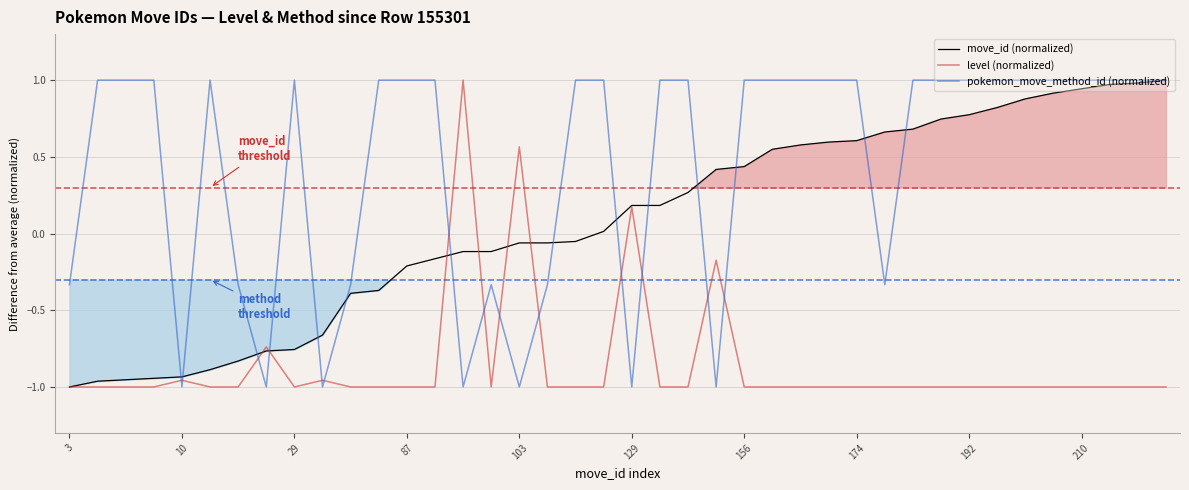

True or false: level (normalized) has a value of -1.0 at 192.

True